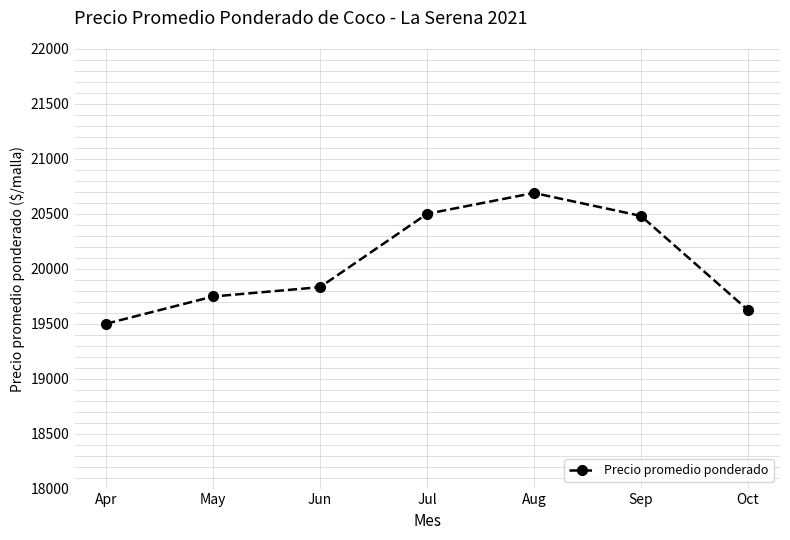

Which category has the lowest value across all series?

Apr